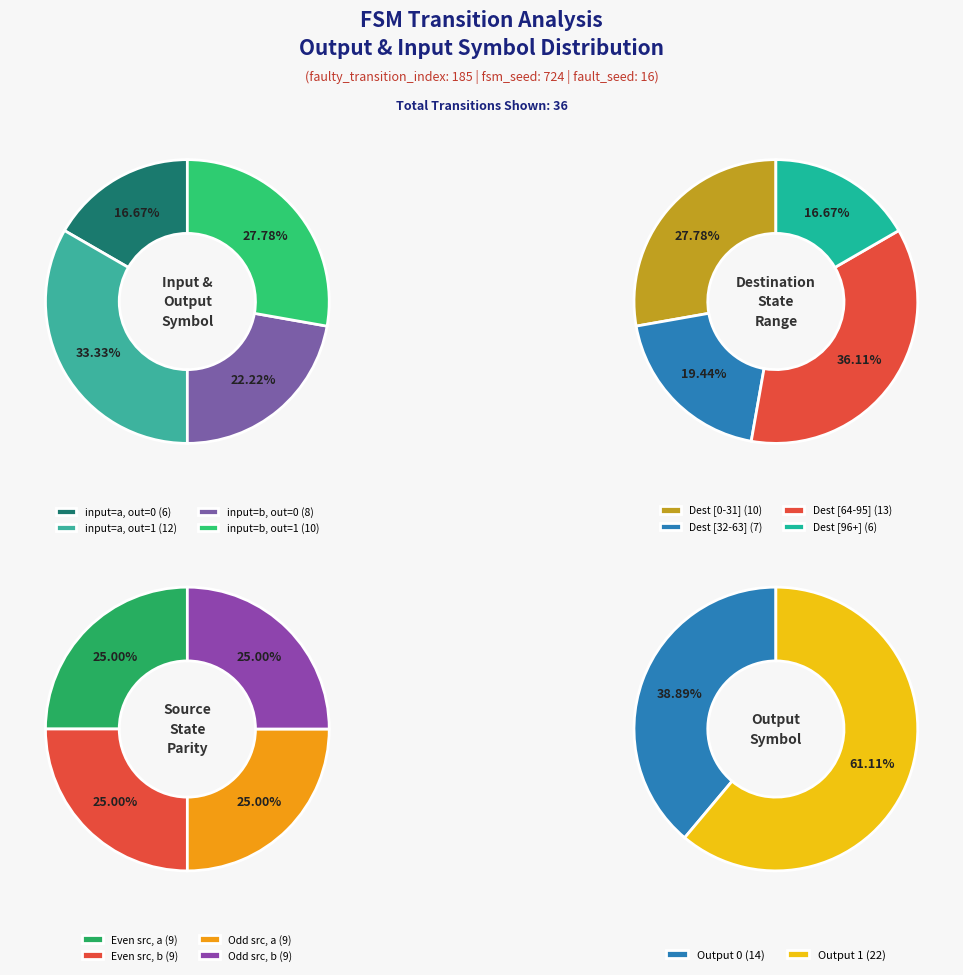

Is there any slice that represents more than half of the pie?

No